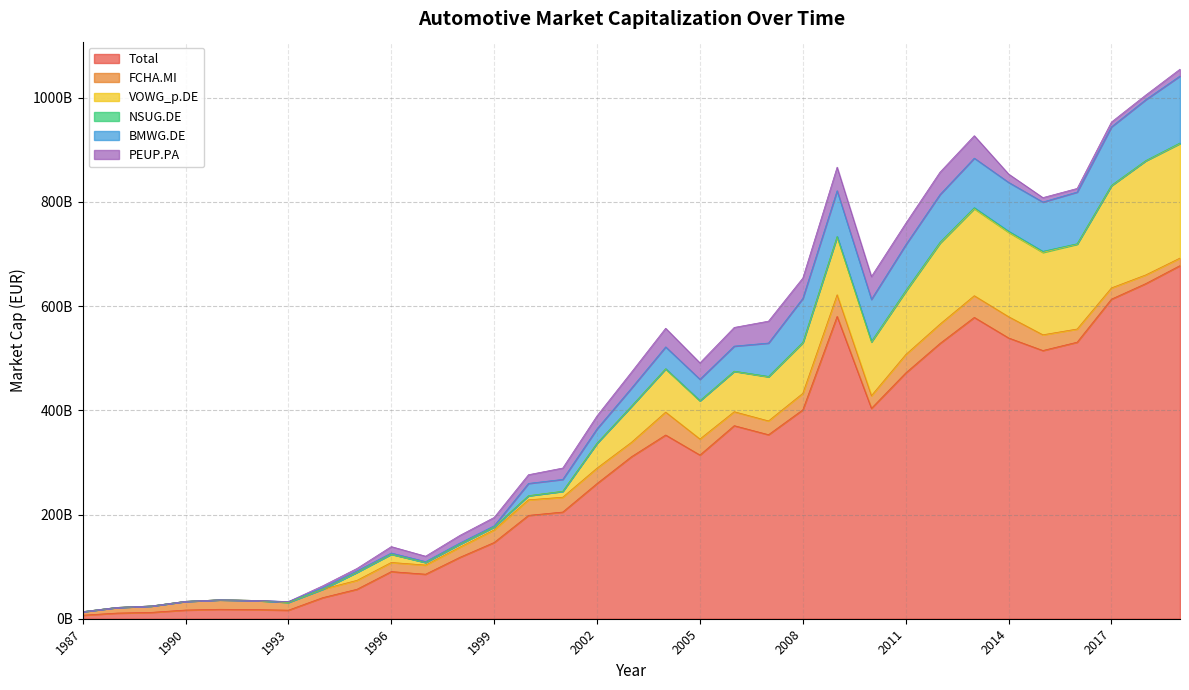

How many lines are shown in the chart?

6